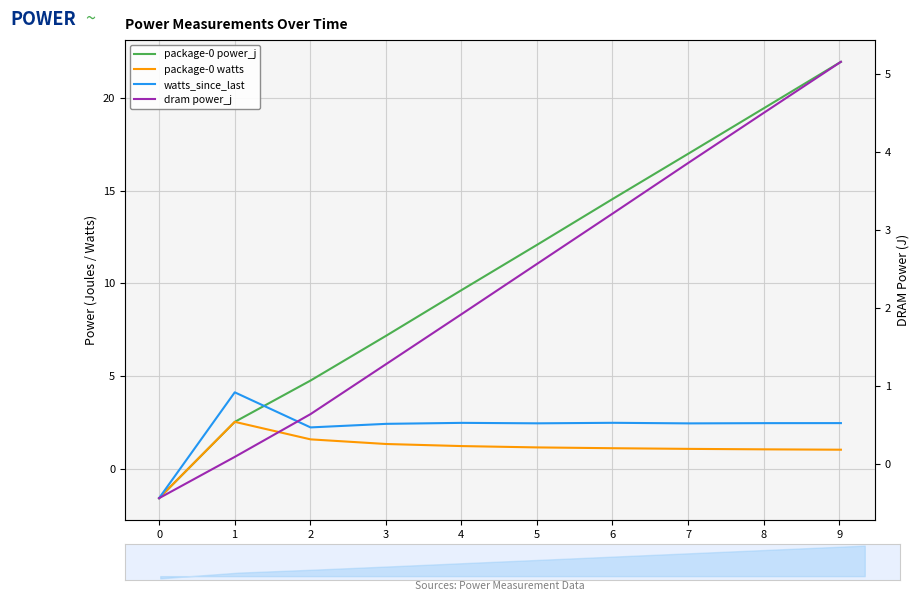

Which series changed the most between 6 and 8?

package-0 power_j